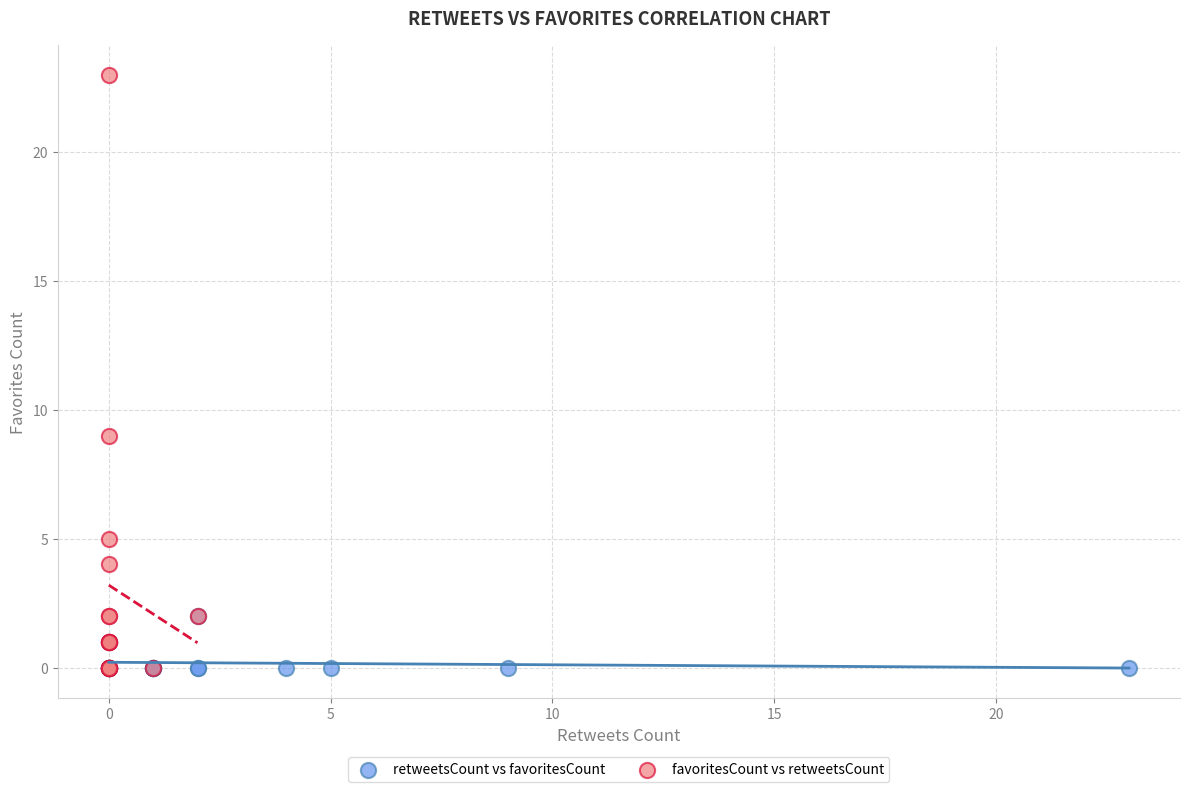

Which series reaches the maximum Y coordinate?

favoritesCount vs retweetsCount